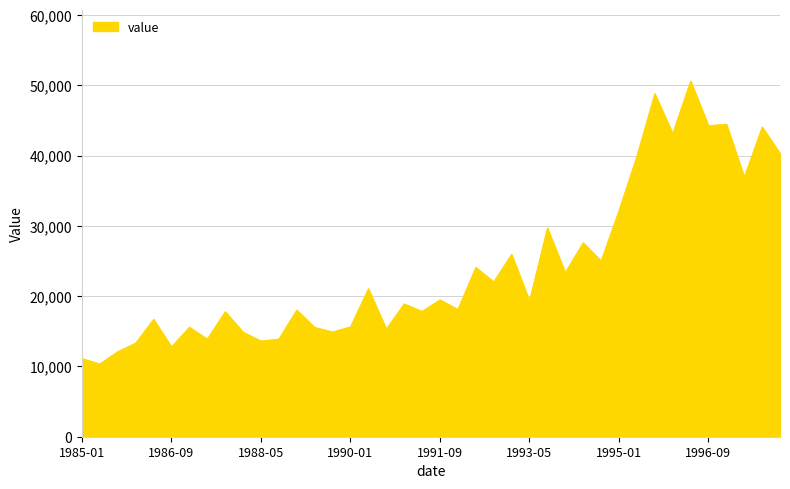

What is the average value?

24076